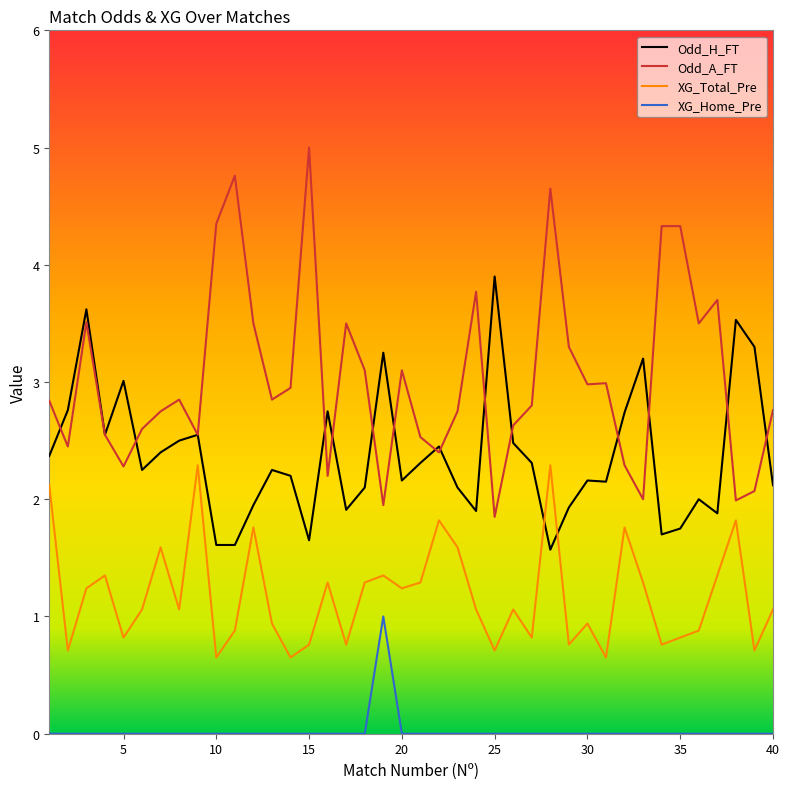

What is the greatest value displayed?

5.0